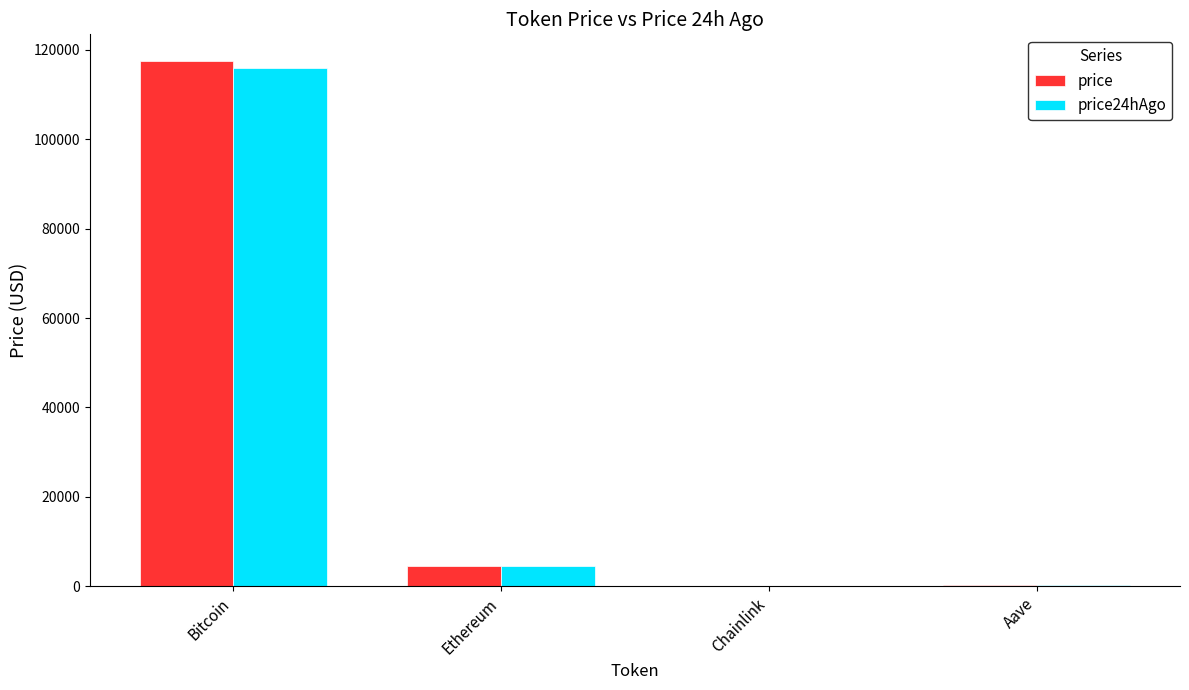

Which series changed the most between Bitcoin and Aave?

price